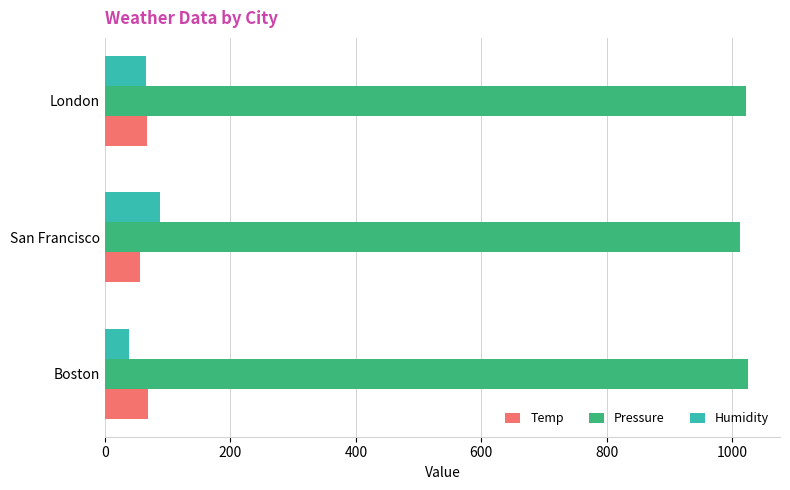

What is the difference between the highest and lowest values at London?

957.0